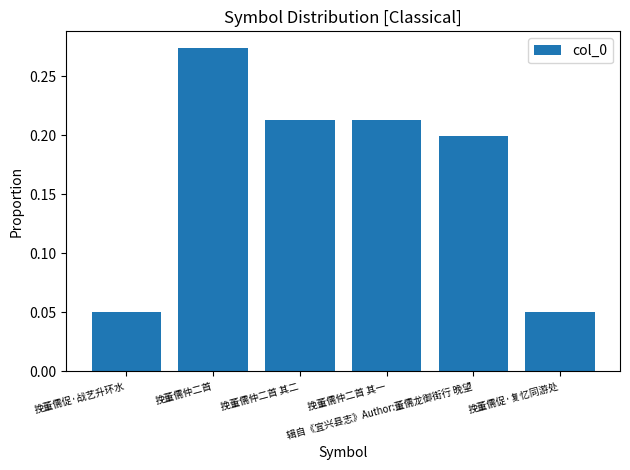

What is the sum of all values?

1.0